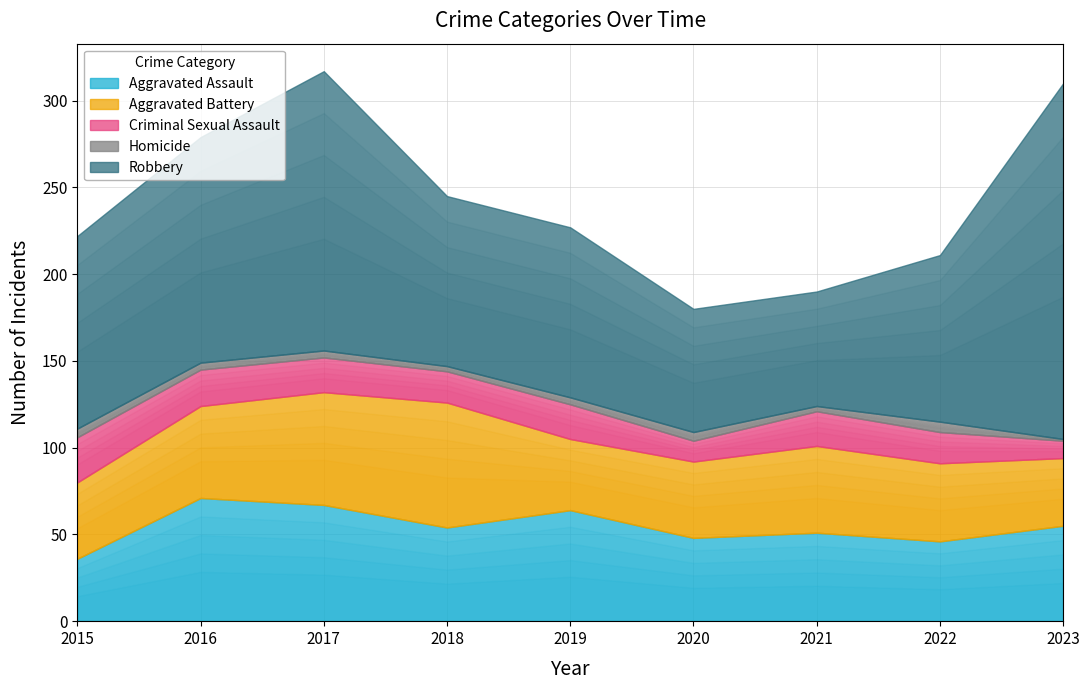

What is the spread (max minus min) of values at 2018?

95